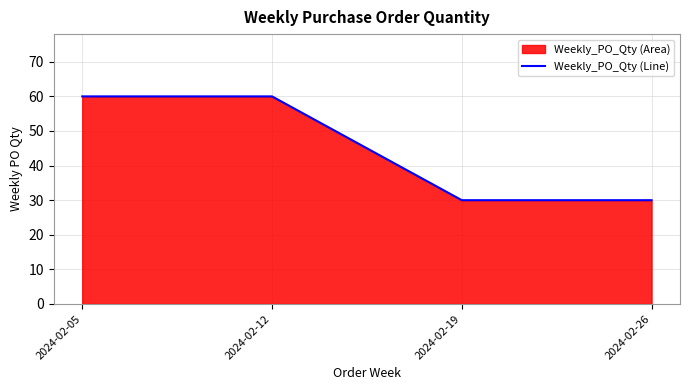

List the labels in order of value, smallest first.

2024-02-19, 2024-02-26, 2024-02-05, 2024-02-12